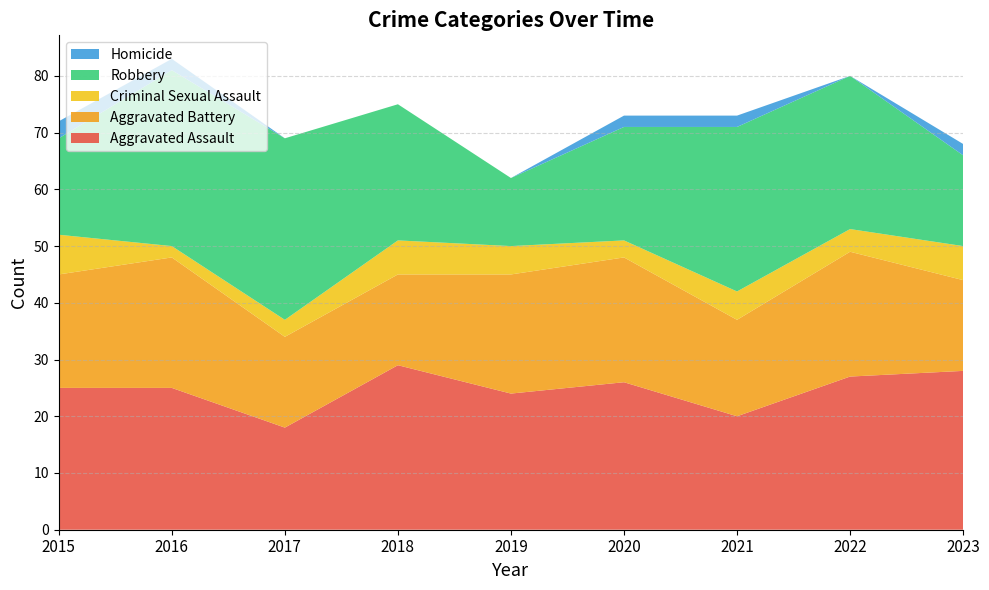

Reading left to right, list all the values displayed in this chart.

Aggravated Assault: 2015=25	2016=25	2017=18	2018=29	2019=24	2020=26	2021=20	2022=27	2023=28
Aggravated Battery: 2015=20	2016=23	2017=16	2018=16	2019=21	2020=22	2021=17	2022=22	2023=16
Criminal Sexual Assault: 2015=7	2016=2	2017=3	2018=6	2019=5	2020=3	2021=5	2022=4	2023=6
Robbery: 2015=17	2016=31	2017=32	2018=24	2019=12	2020=20	2021=29	2022=27	2023=16
Homicide: 2015=3	2016=2	2017=0	2018=0	2019=0	2020=2	2021=2	2022=0	2023=2